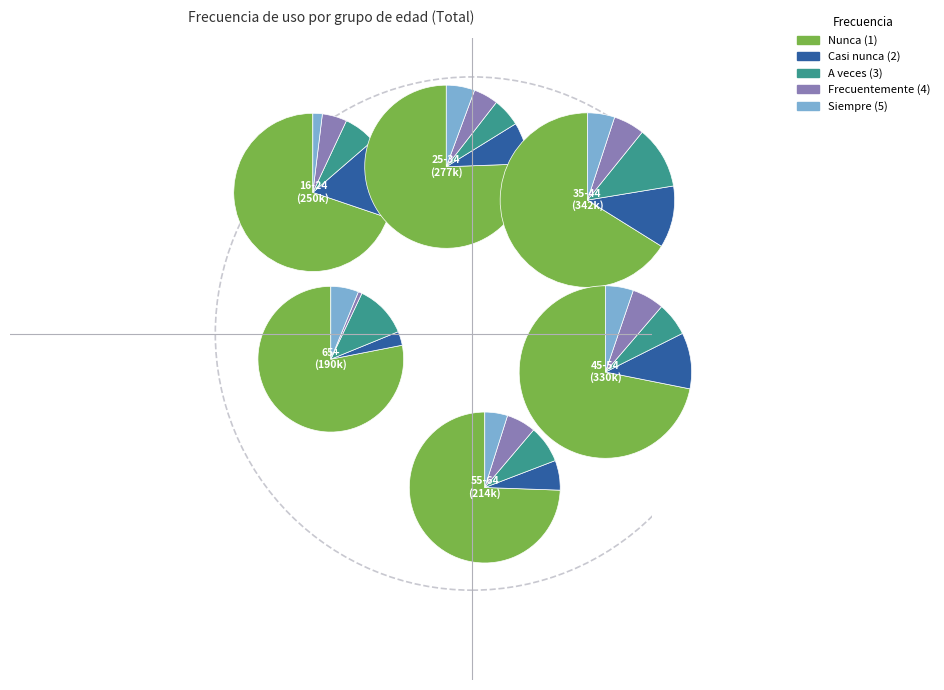

What percentage is the 65 Y MAS slice, to the nearest percent?

4%